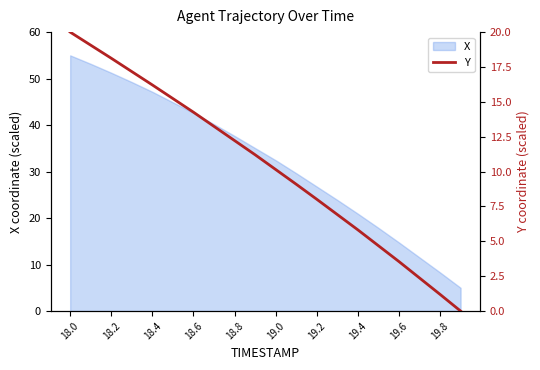

What is the maximum value shown in the chart?

20.0